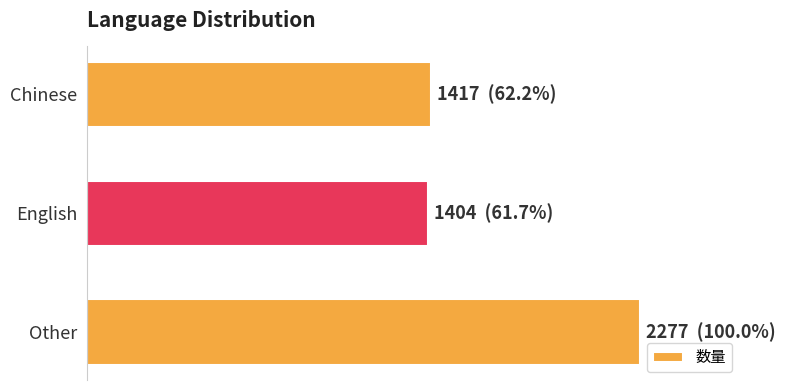

Are the bars horizontal?

Yes